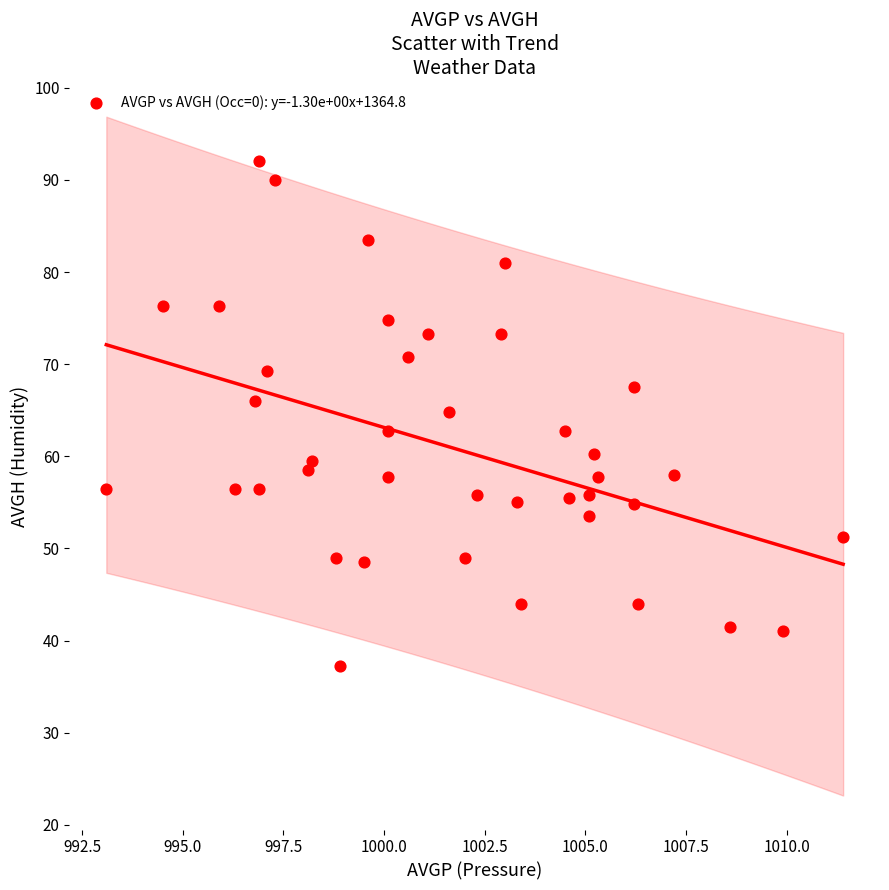

What is the range of Y values (max minus min)?

54.7